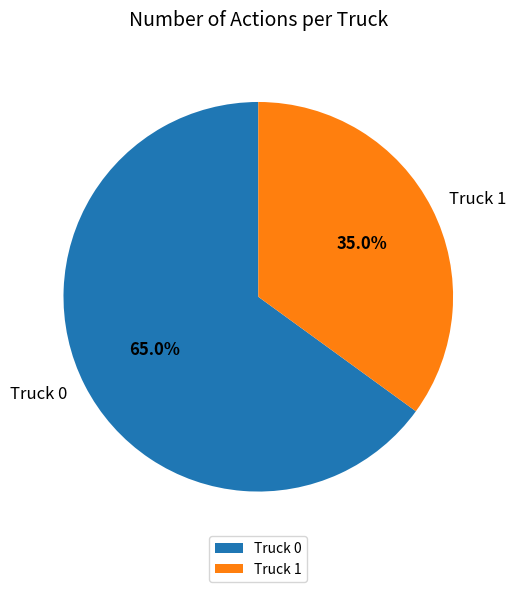

True or false: Truck 0 accounts for 65% of the total.

True